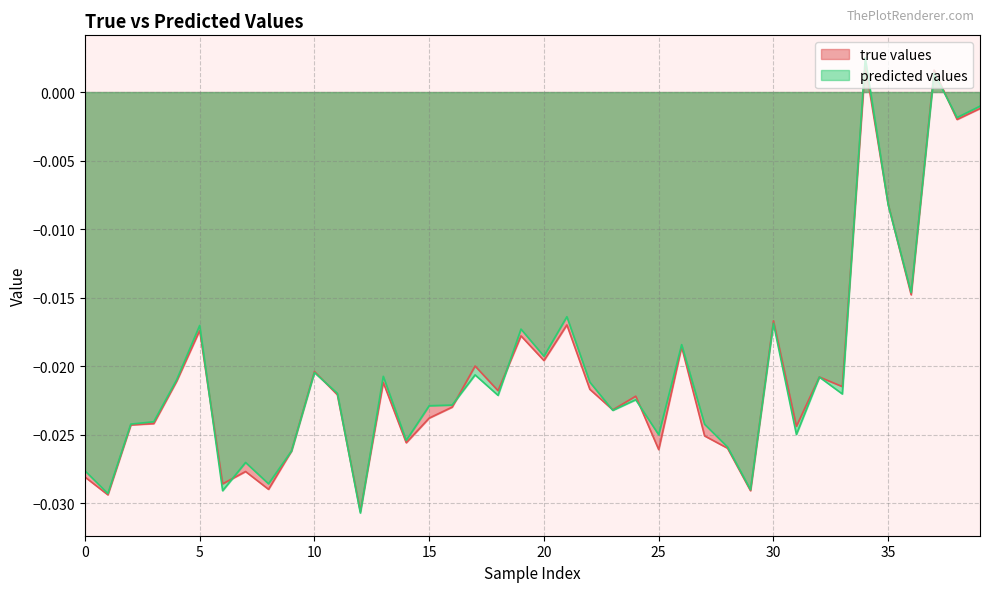

At which label is true values closest to 0?

39